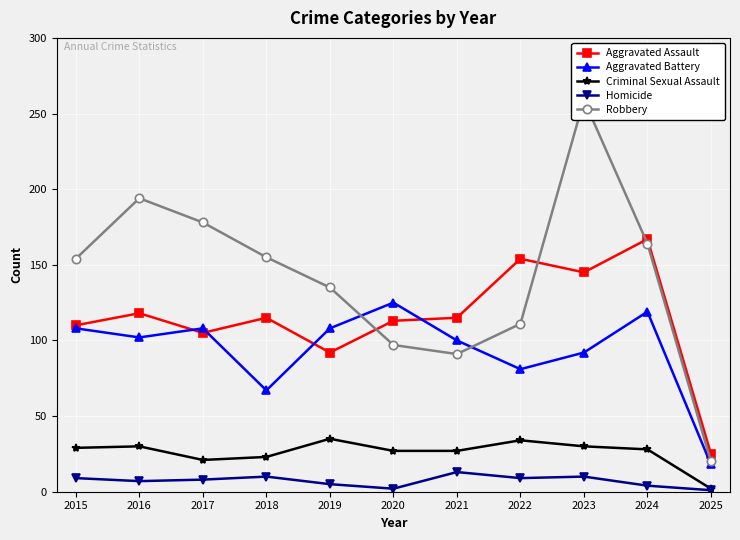

How many interior local valleys does the Robbery series have?

1